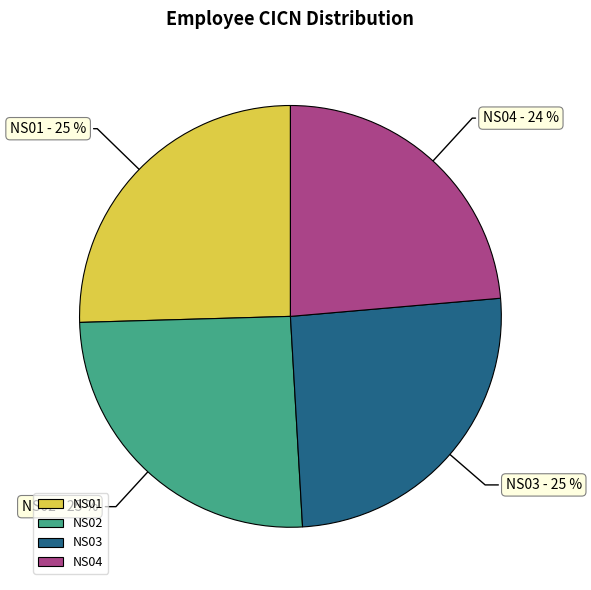

Count the number of slices in the pie.

4